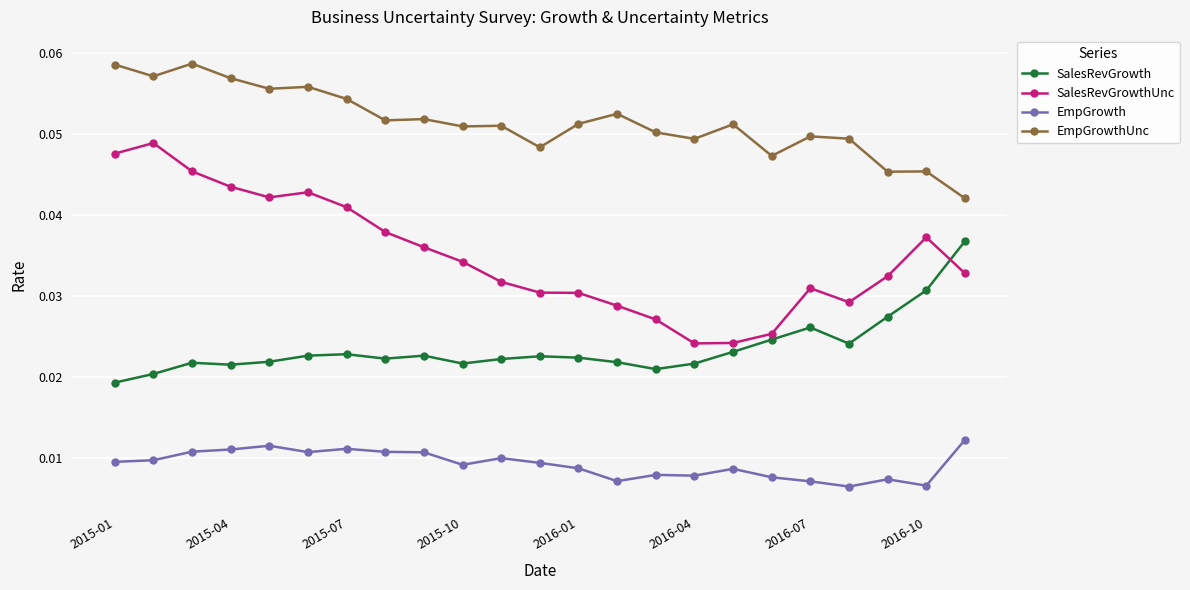

Rank the series by their maximum value, from highest to lowest.

EmpGrowthUnc, SalesRevGrowthUnc, SalesRevGrowth, EmpGrowth